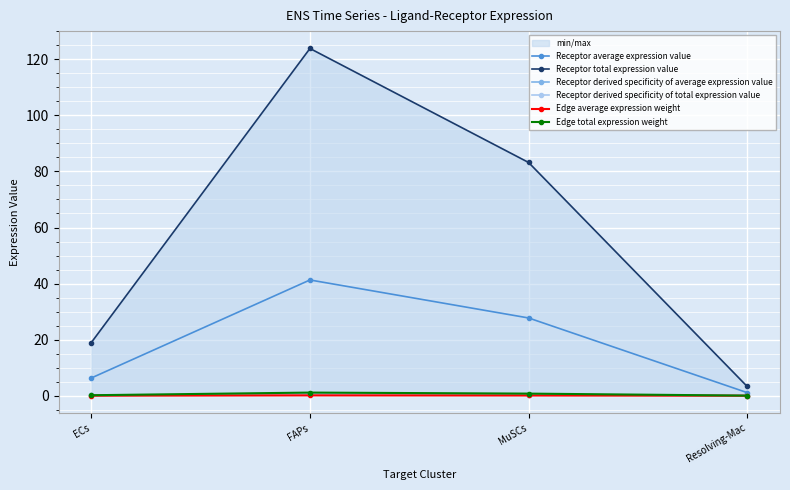

Is it true that Receptor derived specificity of average expression value equals 0.0 at ECs?

False